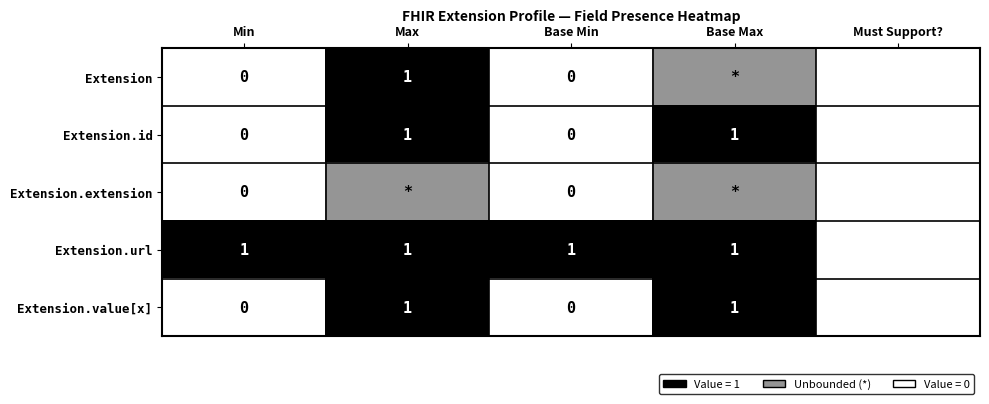

Is the value of Extension.value[x] at Min greater than the value of Extension.url at Base Min?

No